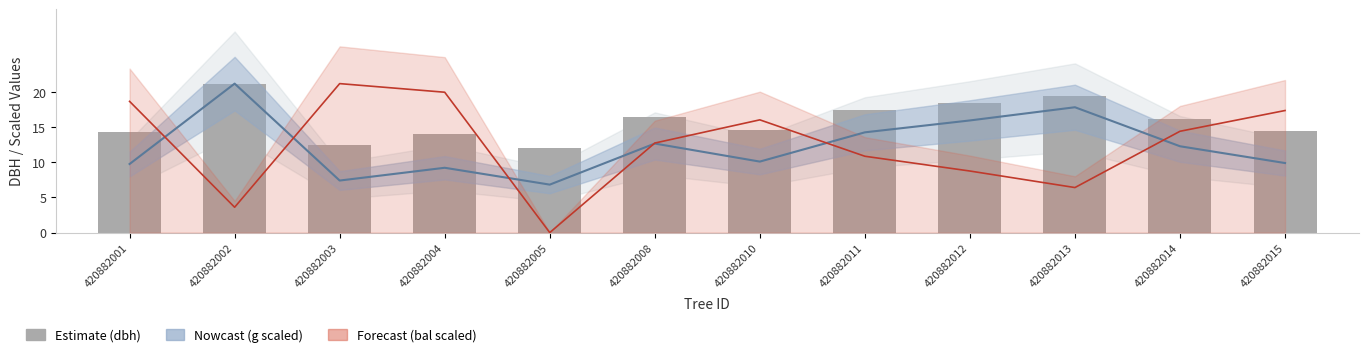

Reading left to right, what are all the values shown in this chart?

14.3	21.1	12.5	13.9	12.0	16.4	14.6	17.4	18.4	19.4	16.1	14.4